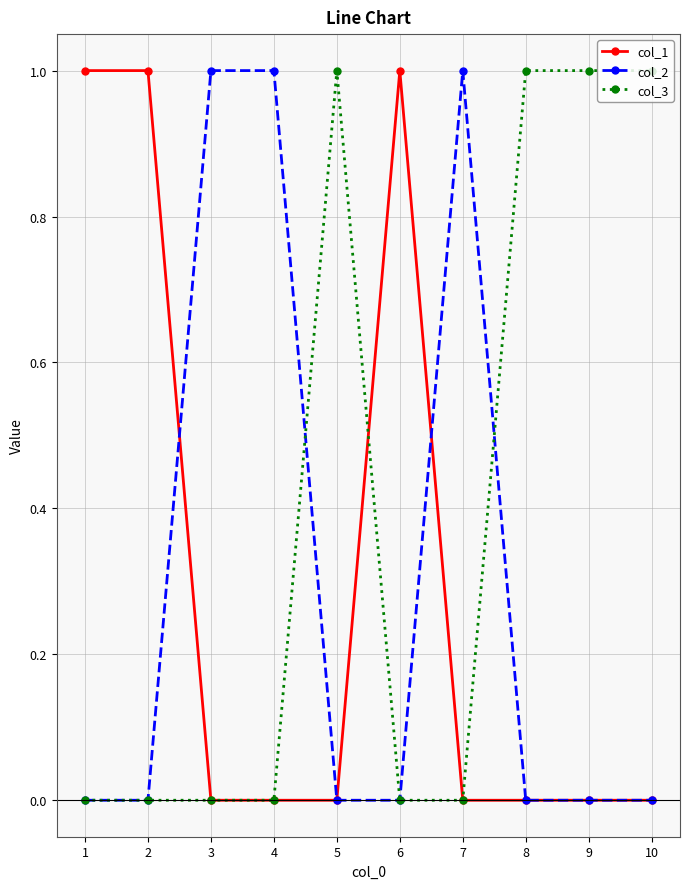

Is the value of col_2 at 3 greater than the value of col_1 at 4?

Yes